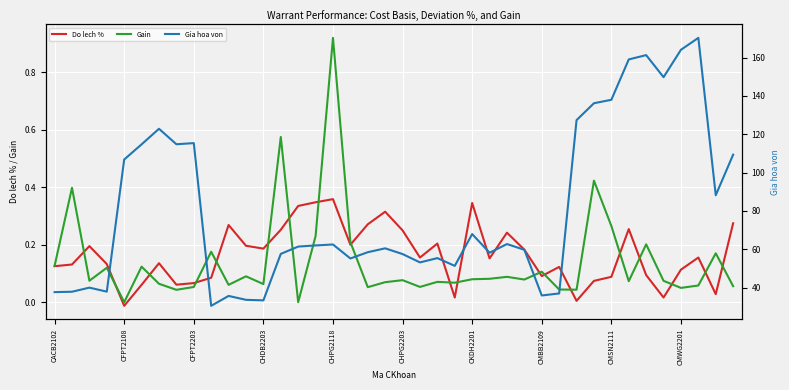

What is the average value of the Do lech % series?

0.2